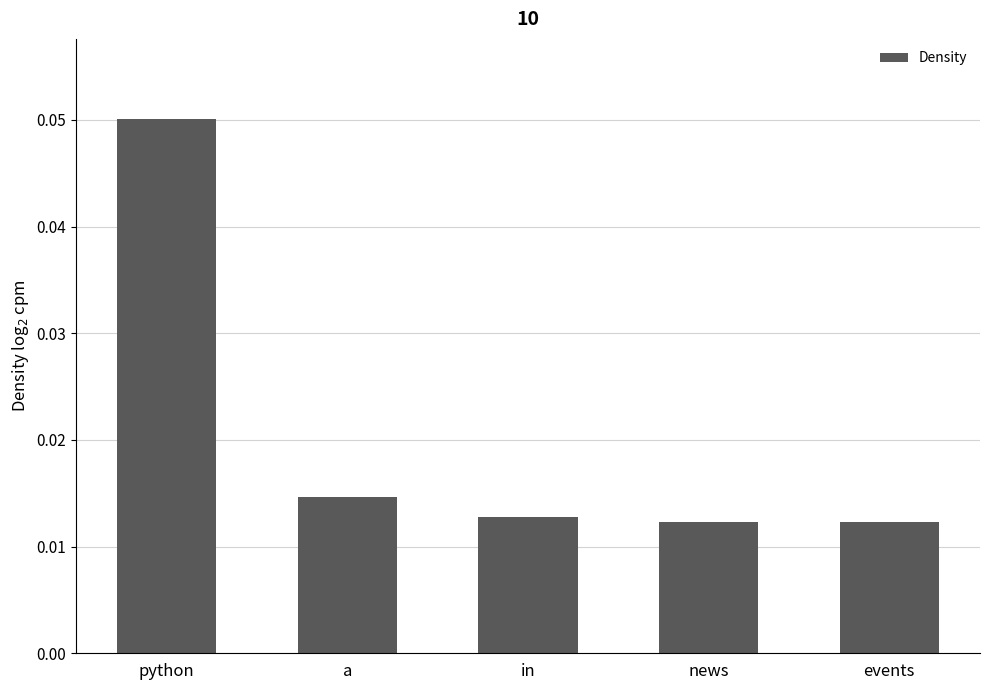

Which has a higher value, events or a?

a